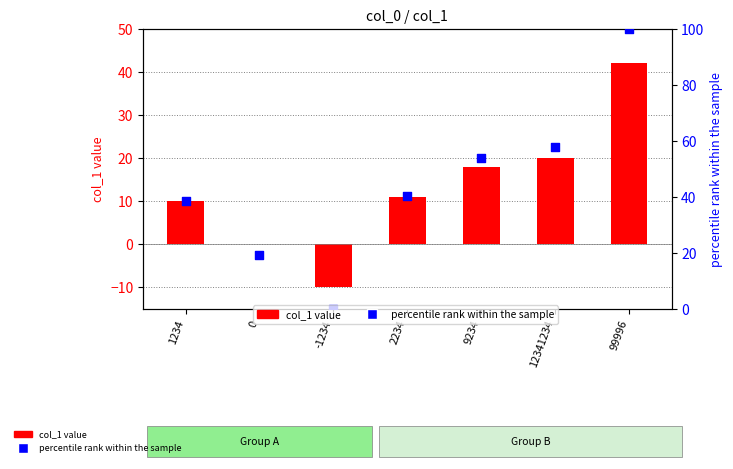

Which series contains the highest Y value?

percentile rank within the sample